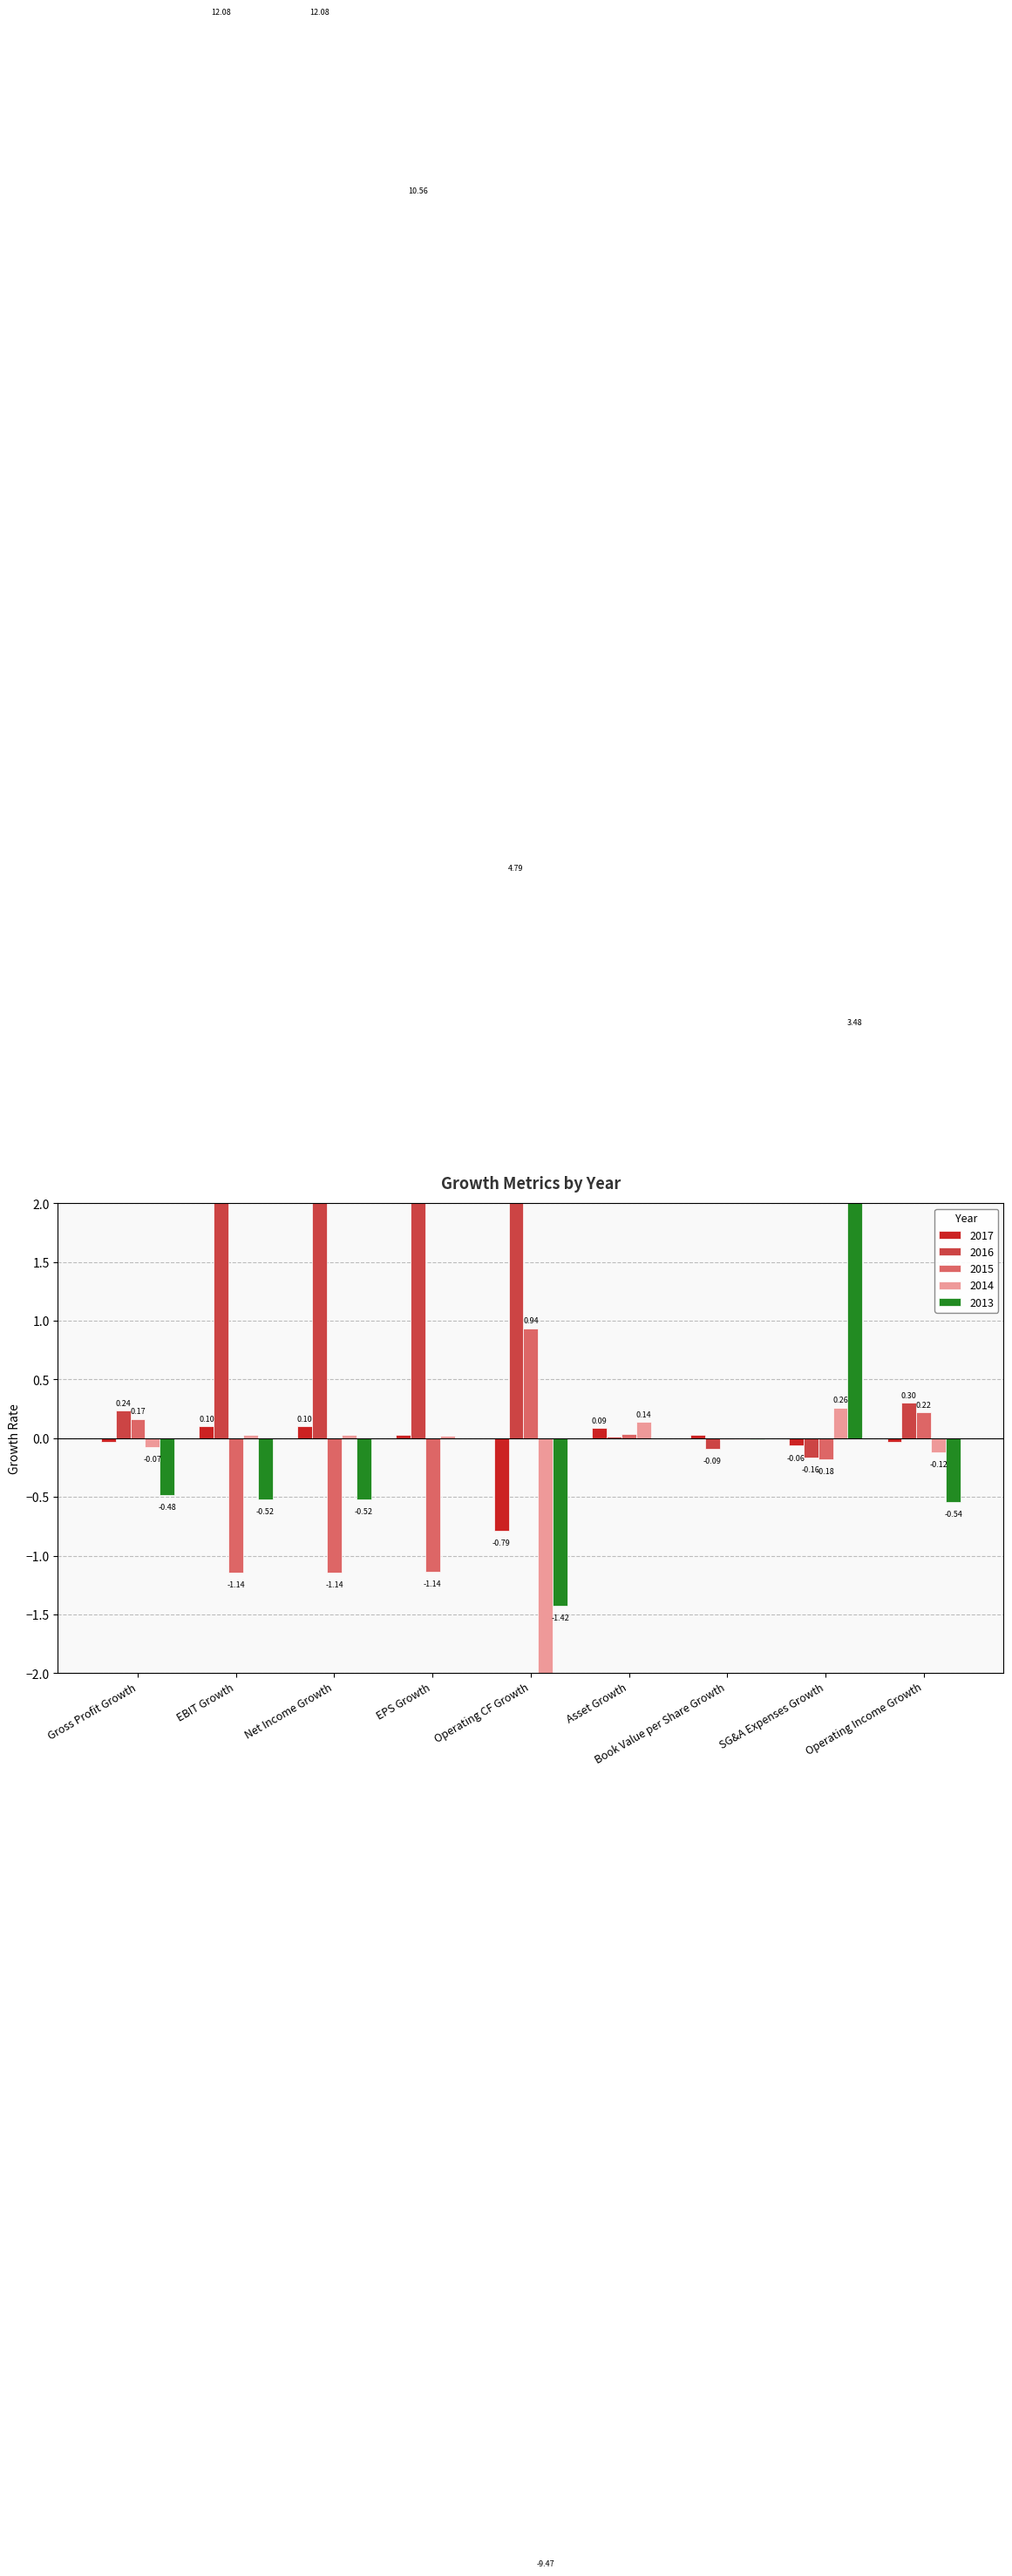

At EBIT Growth, list the series in order from largest to smallest.

2016, 2017, 2014, 2013, 2015